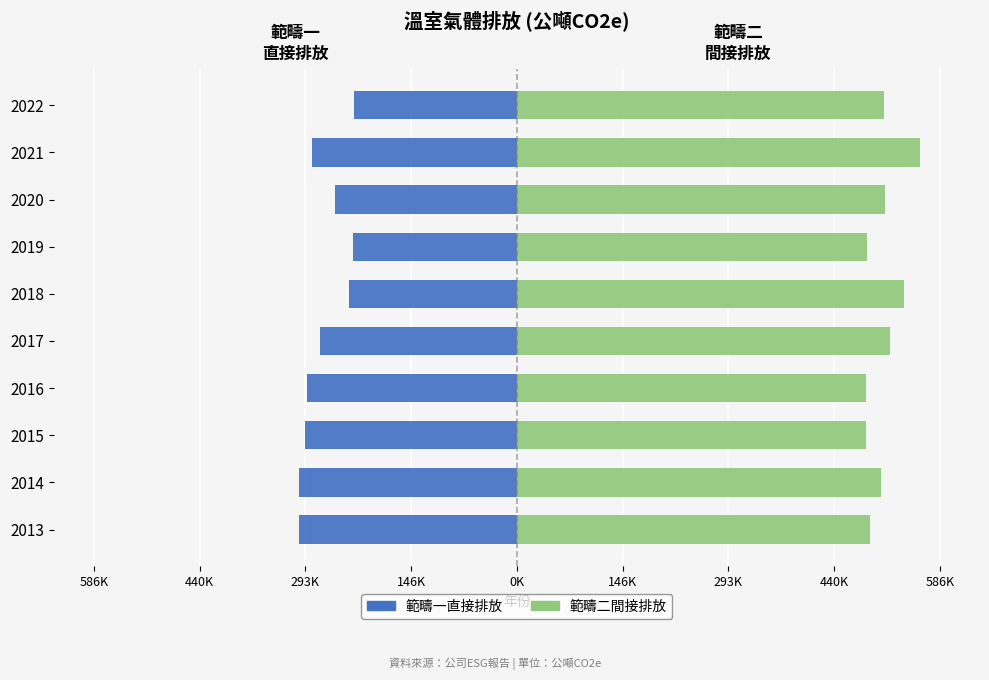

How many distinct data groups are displayed?

2